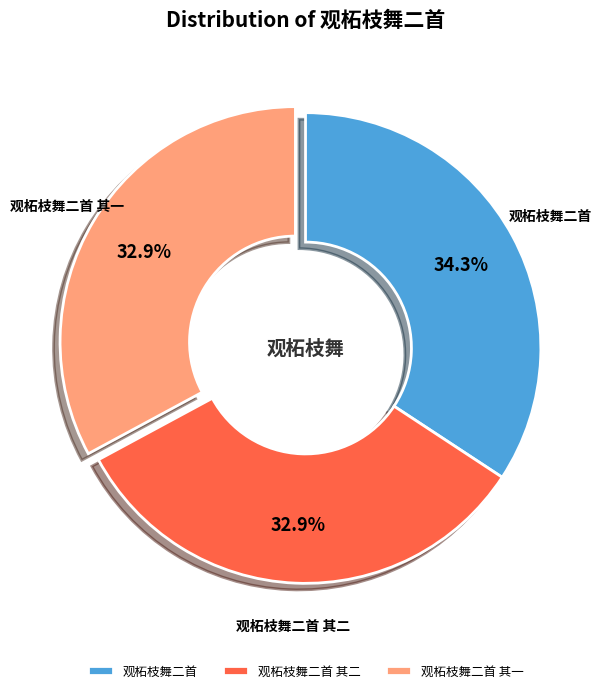

Is there a majority slice in this chart?

No